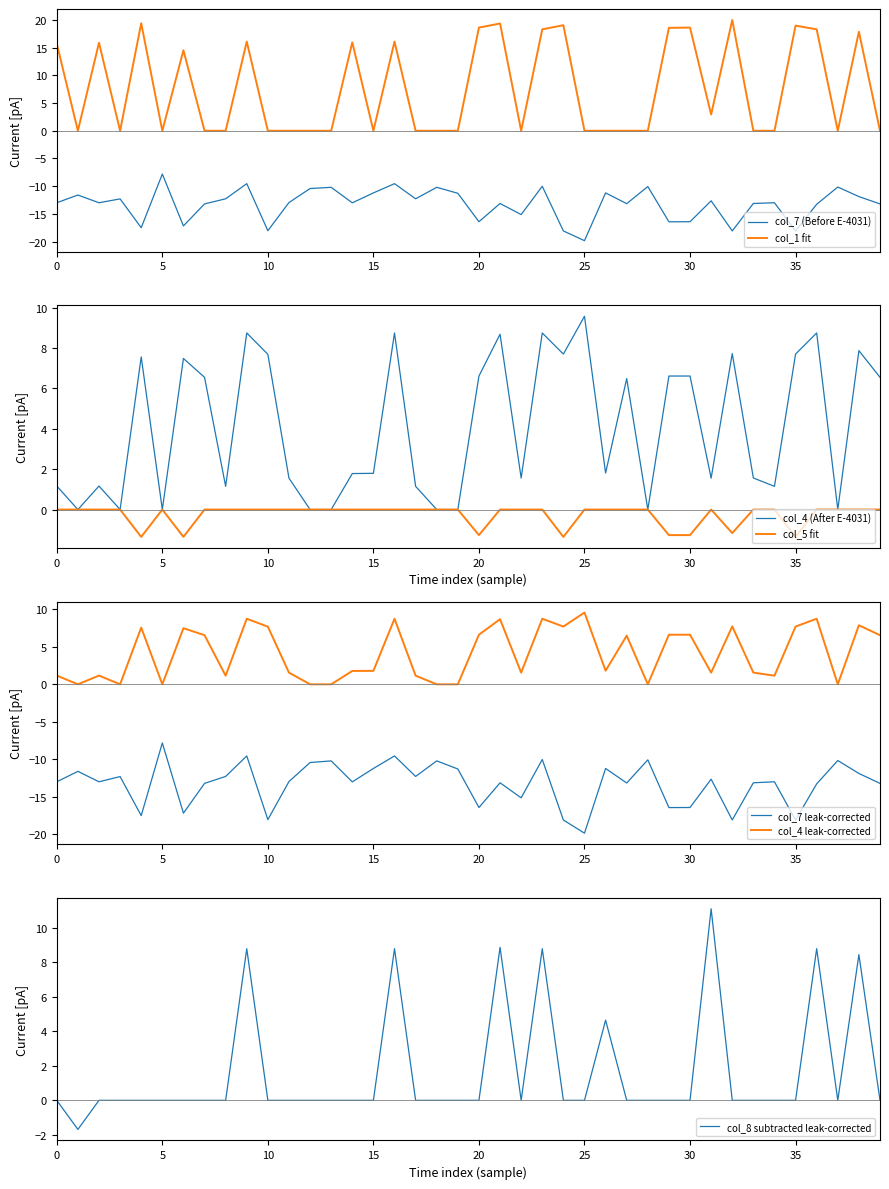

What is the minimum value shown in the chart?

-19.8